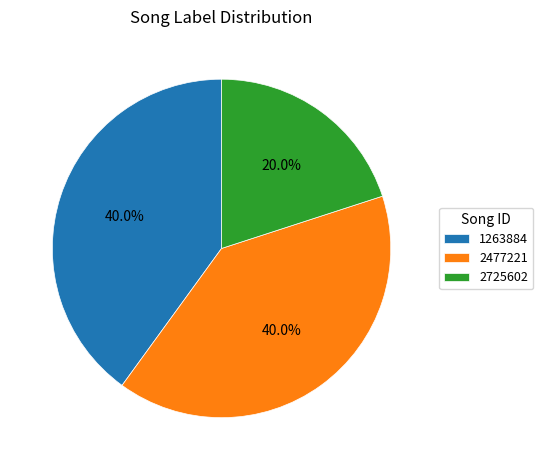

Combined, what portion of the pie is 1263884 and 2725602?

60.0%